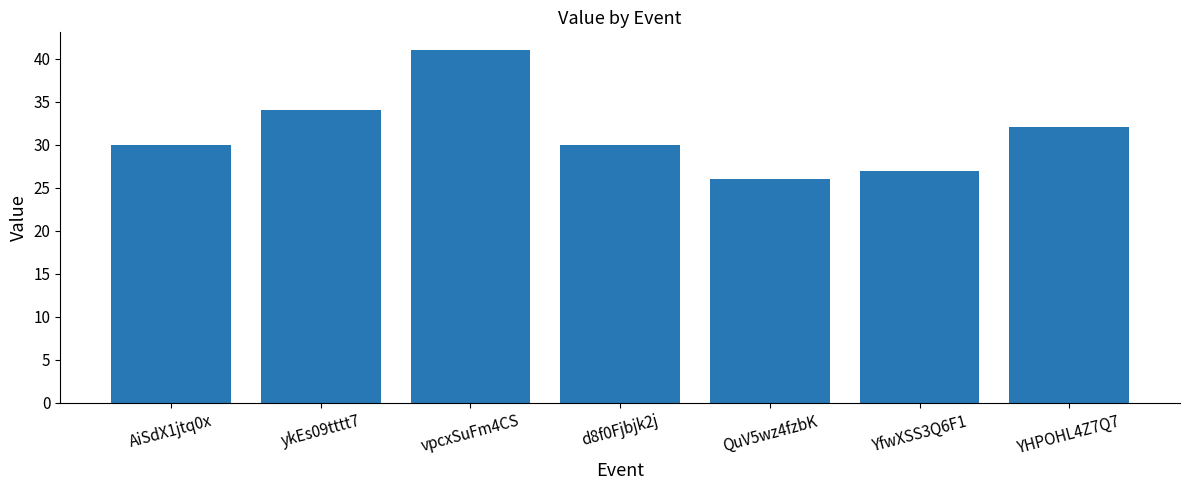

What is the label of the 2nd bar from the right?

YfwXSS3Q6F1